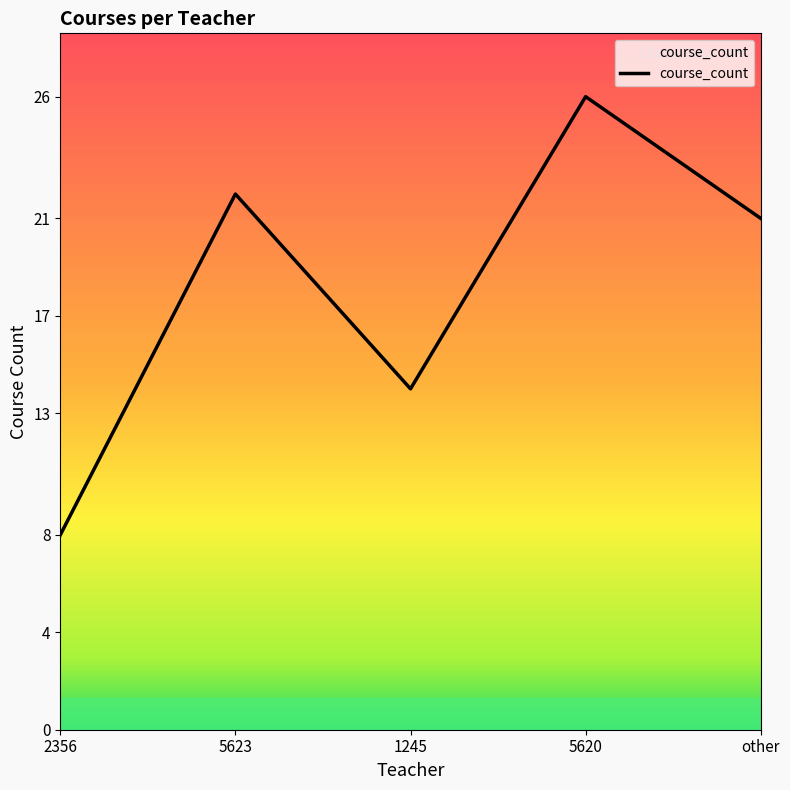

Is it true that the value at 5620 is 26?

True